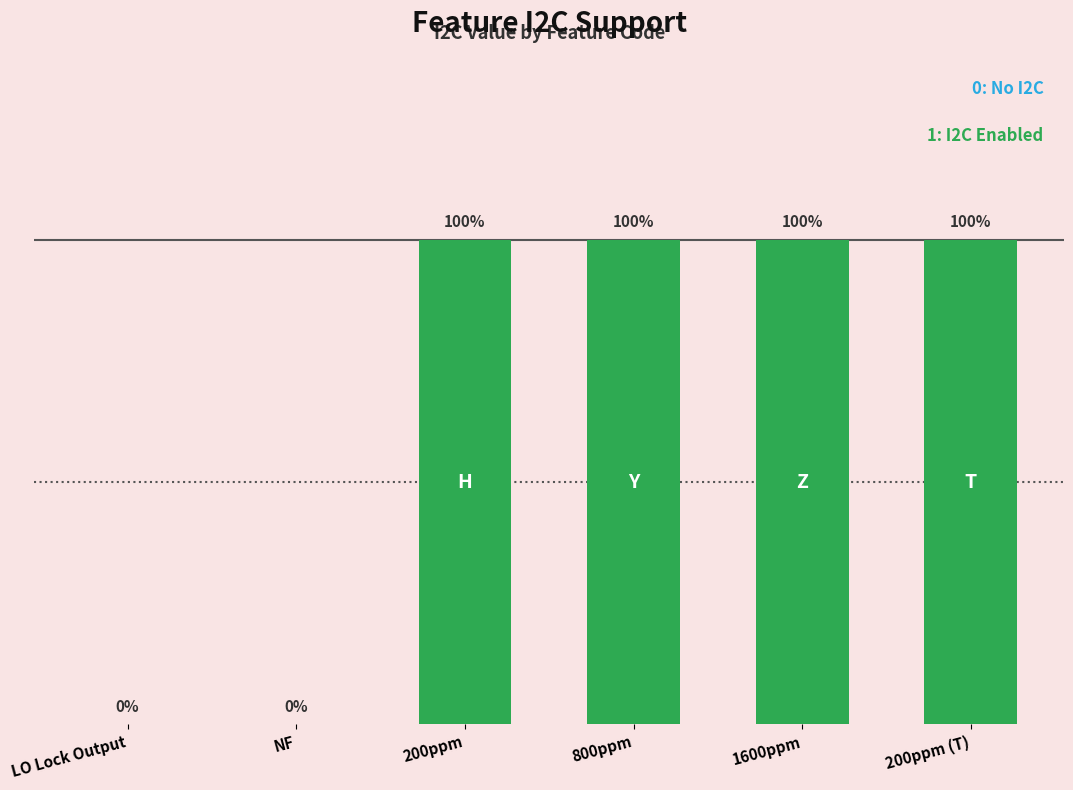

Which category has the highest value across all series?

200ppm